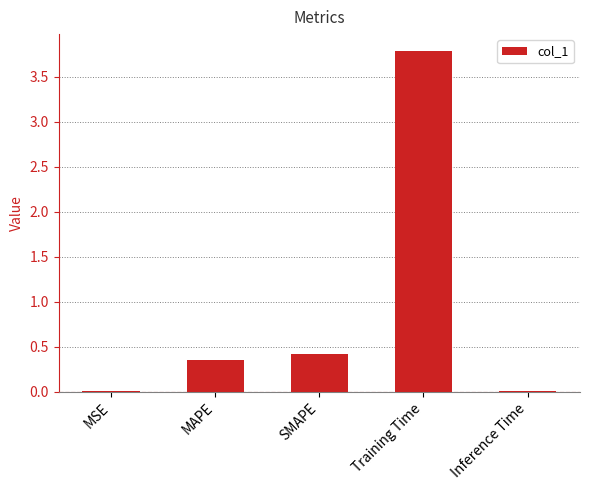

What is the sum of all values?

4.6